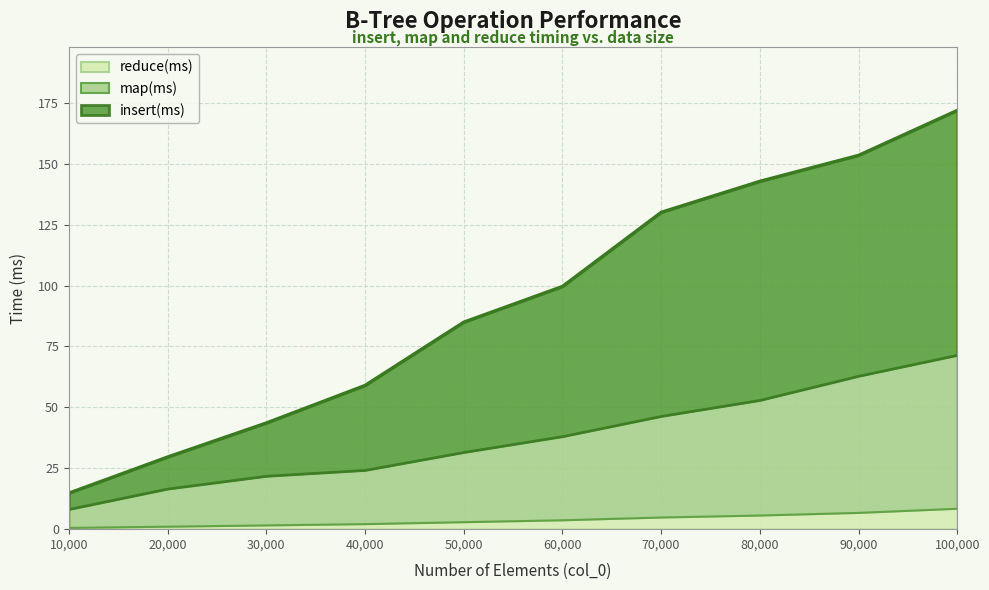

Which series has the widest spread of values?

insert(ms)